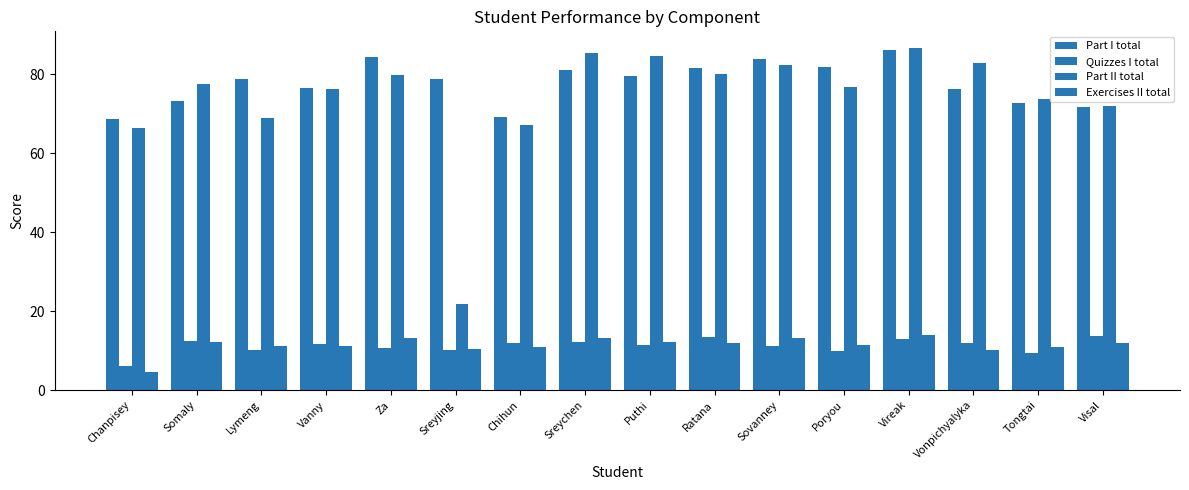

How many data points does each series have?

16